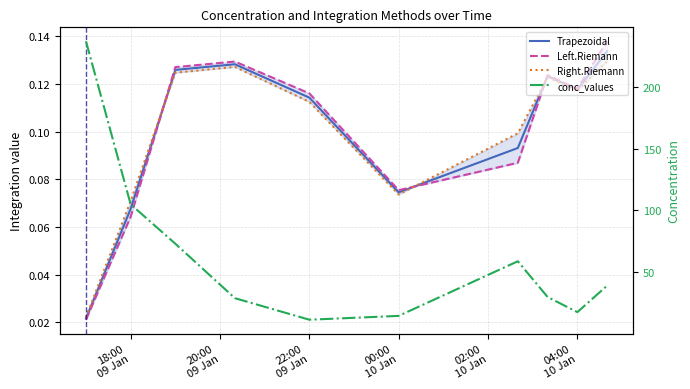

At 22:00
09 Jan, list the series in order from smallest to largest.

Right.Riemann, Trapezoidal, Left.Riemann, conc_values